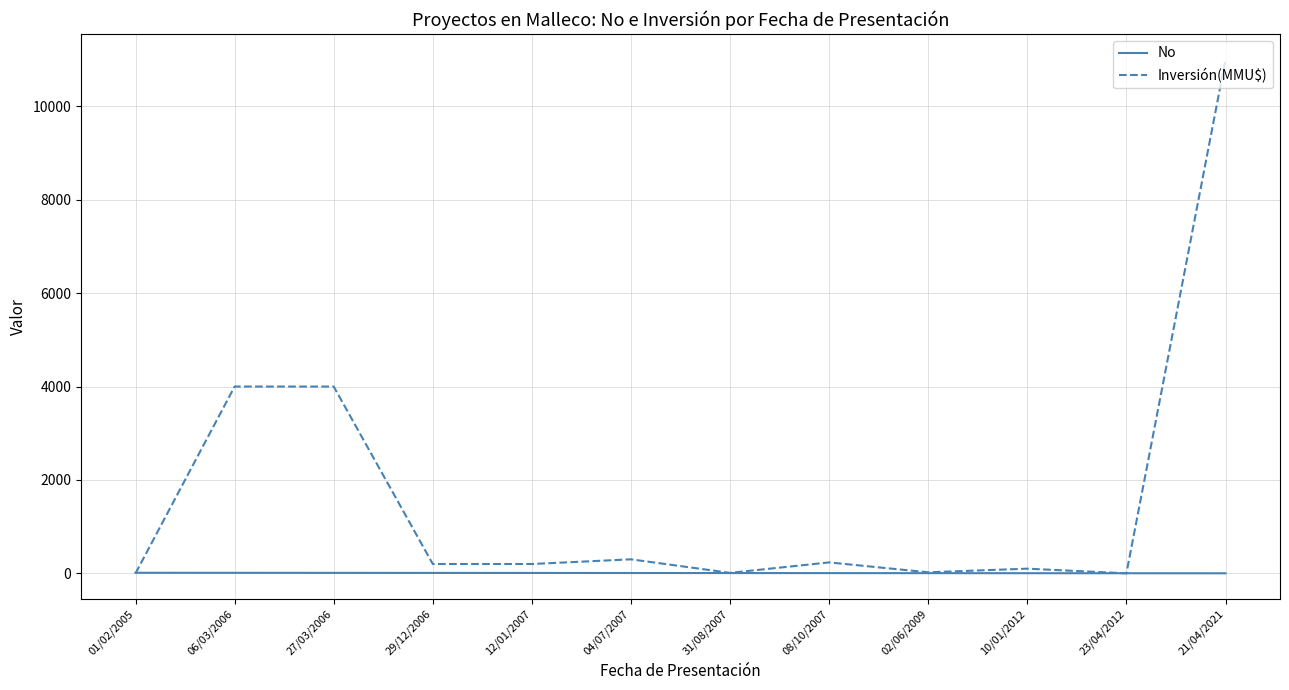

Where does the No series first go above 7?

01/02/2005